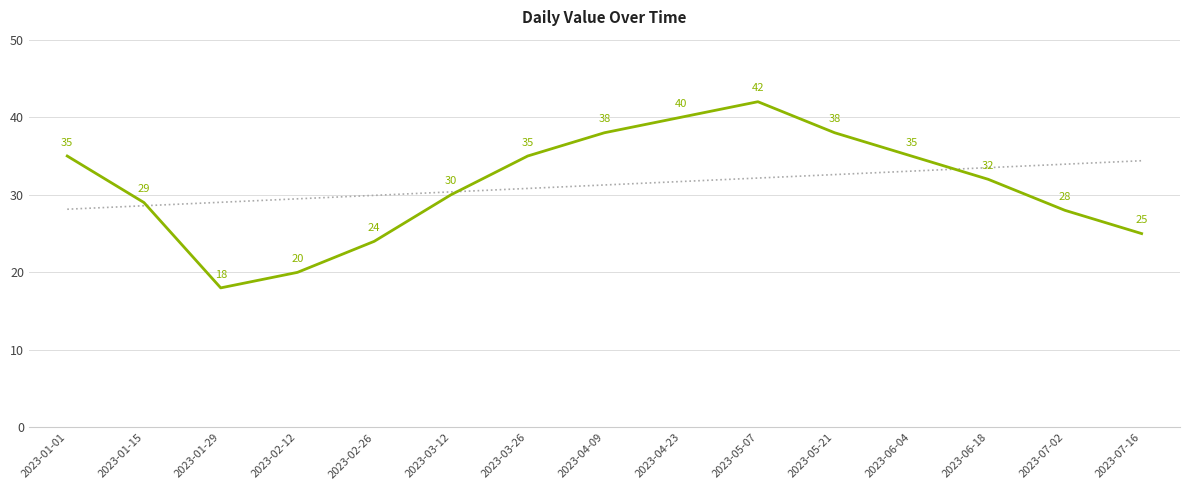

What is the label of the 5th point from the right?

2023-05-21